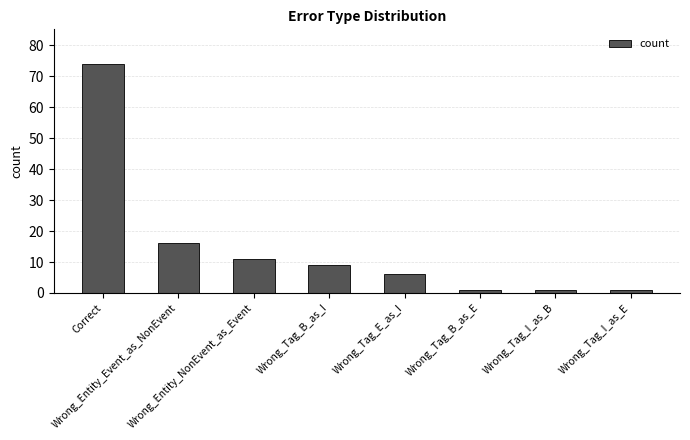

Reading left to right, transcribe all the data shown in this chart.

74	16	11	9	6	1	1	1